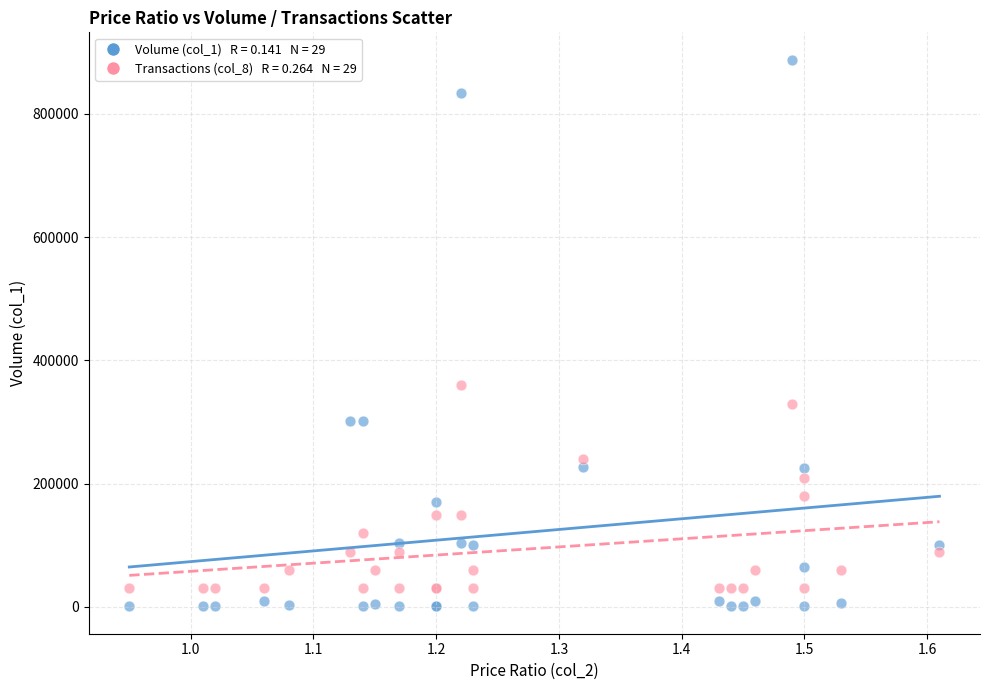

Across all series, what Y value is closest to 444475?

360000